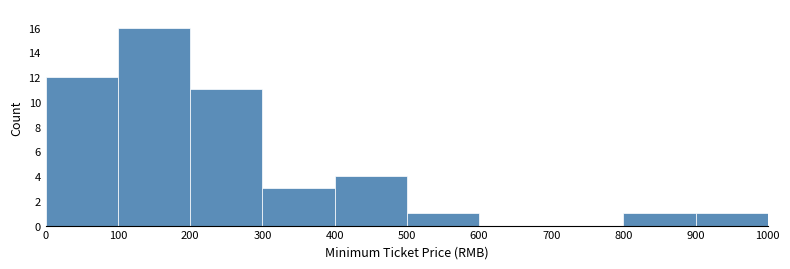

Reading left to right, transcribe this chart: for each bar, give the range it covers on the x-axis and its height. The values are not printed on the chart, so give them approximately, as read against the axis.

0 to 100: 12
100 to 200: 16
200 to 300: 11
300 to 400: 3
400 to 500: 4
500 to 600: 1
600 to 700: 0
700 to 800: 0
800 to 900: 1
900 to 1000: 1